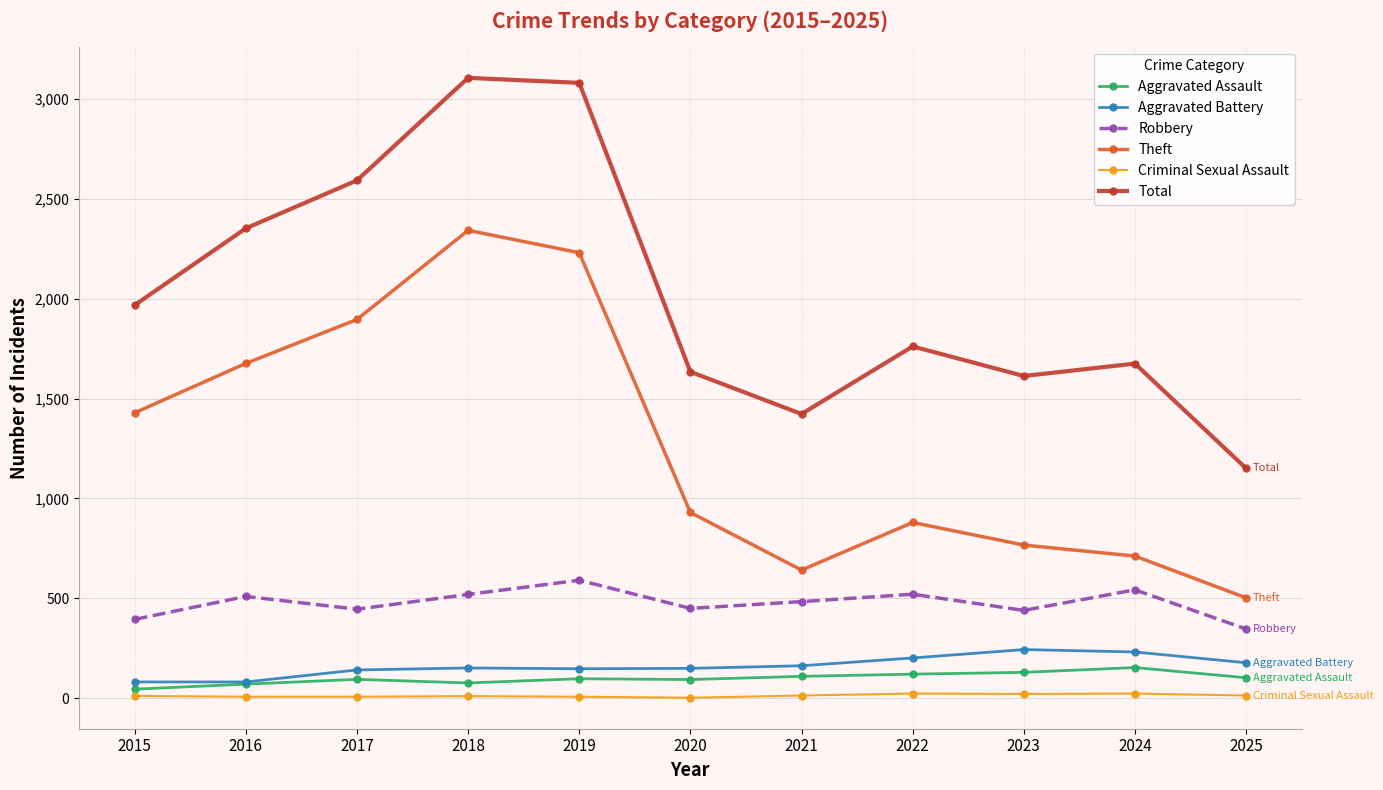

True or false: Theft and Aggravated Assault cross at least once.

False